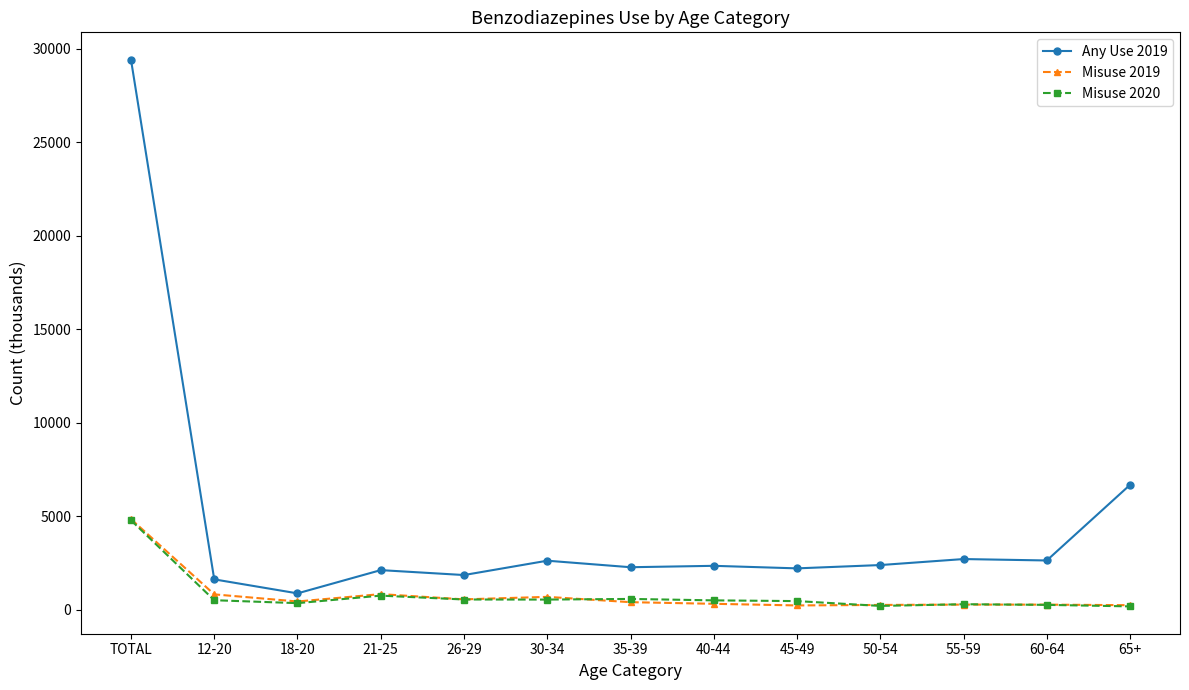

True or false: Any Use 2019 has more than 0 interior local peaks.

True